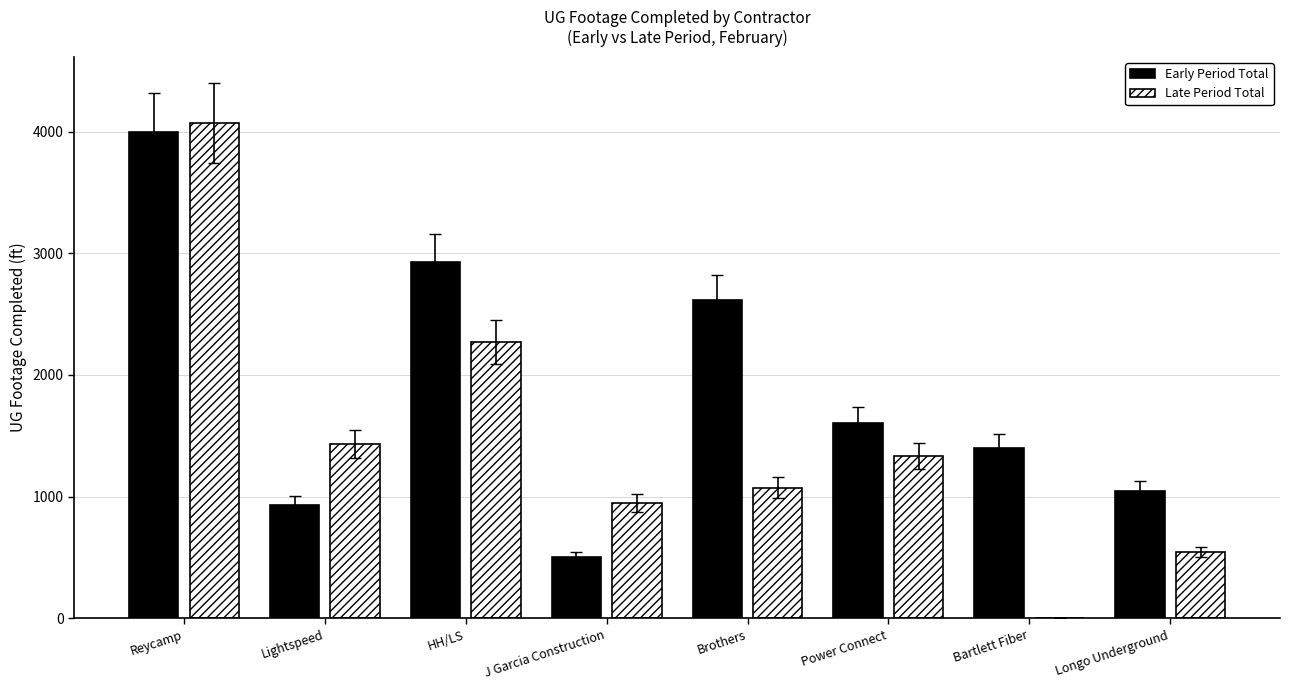

Which series changed the most between Reycamp and HH/LS?

Late Period Total